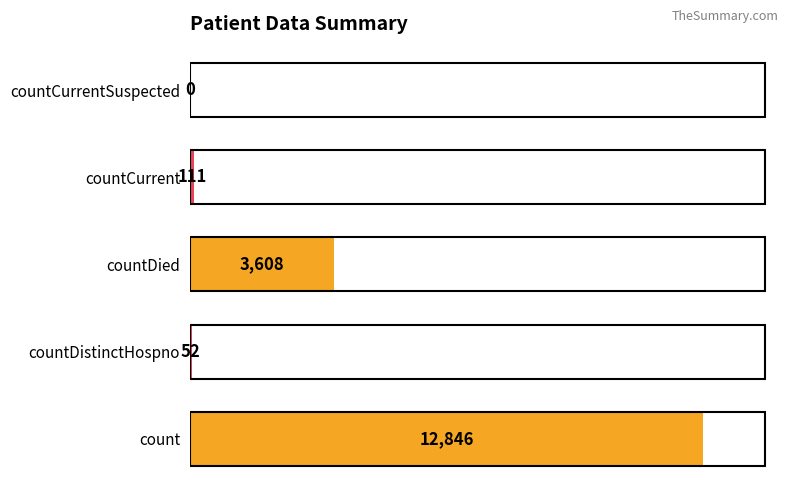

What value does the data have at countDistinctHospno?

52